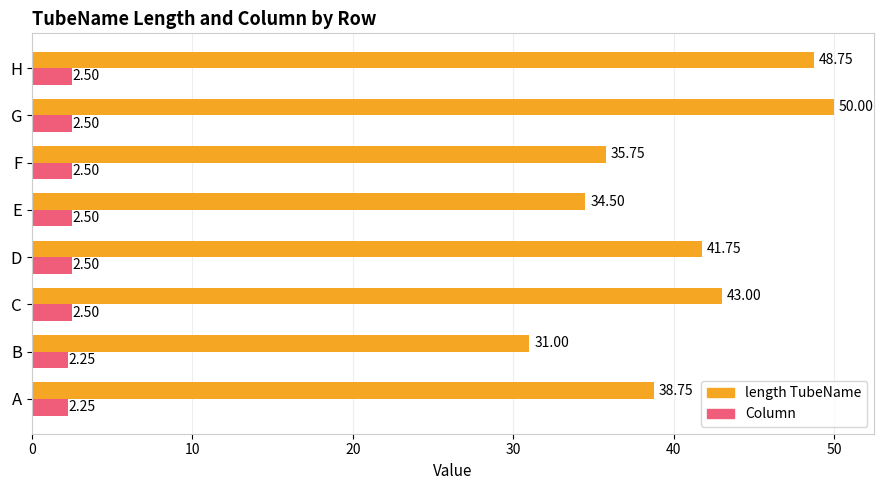

How many data points in length TubeName are less than 41?

4